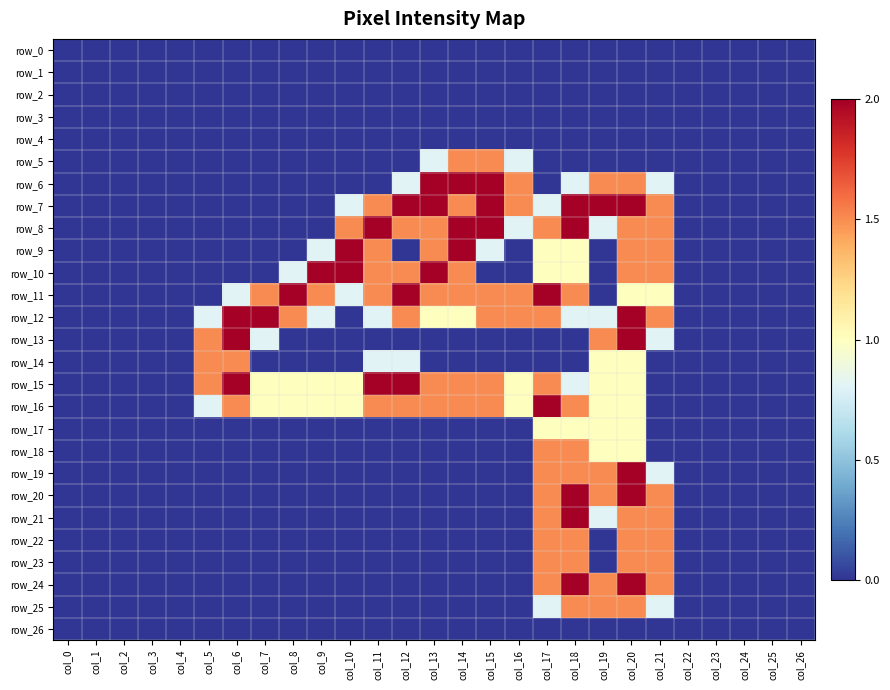

What is the average value of the row_10 series?

0.6